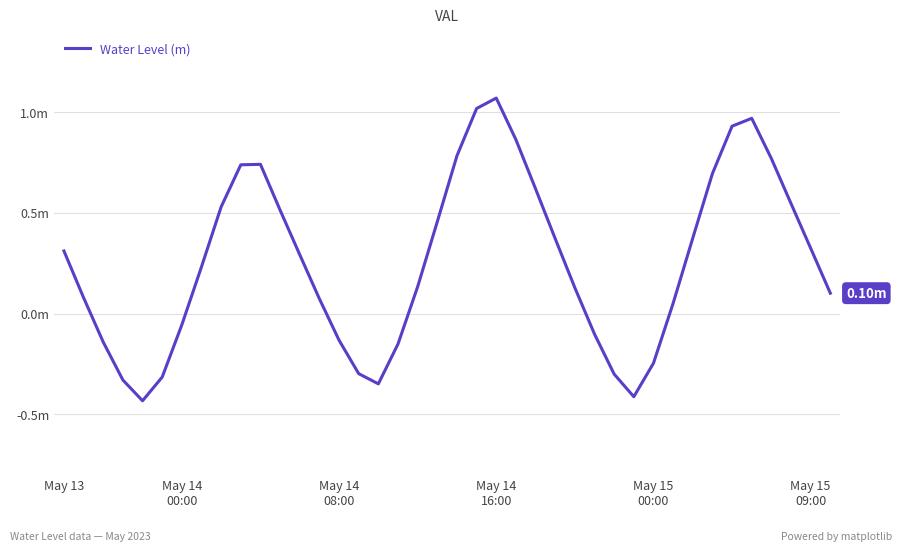

Does the chart display data point markers on the line(s)?

No